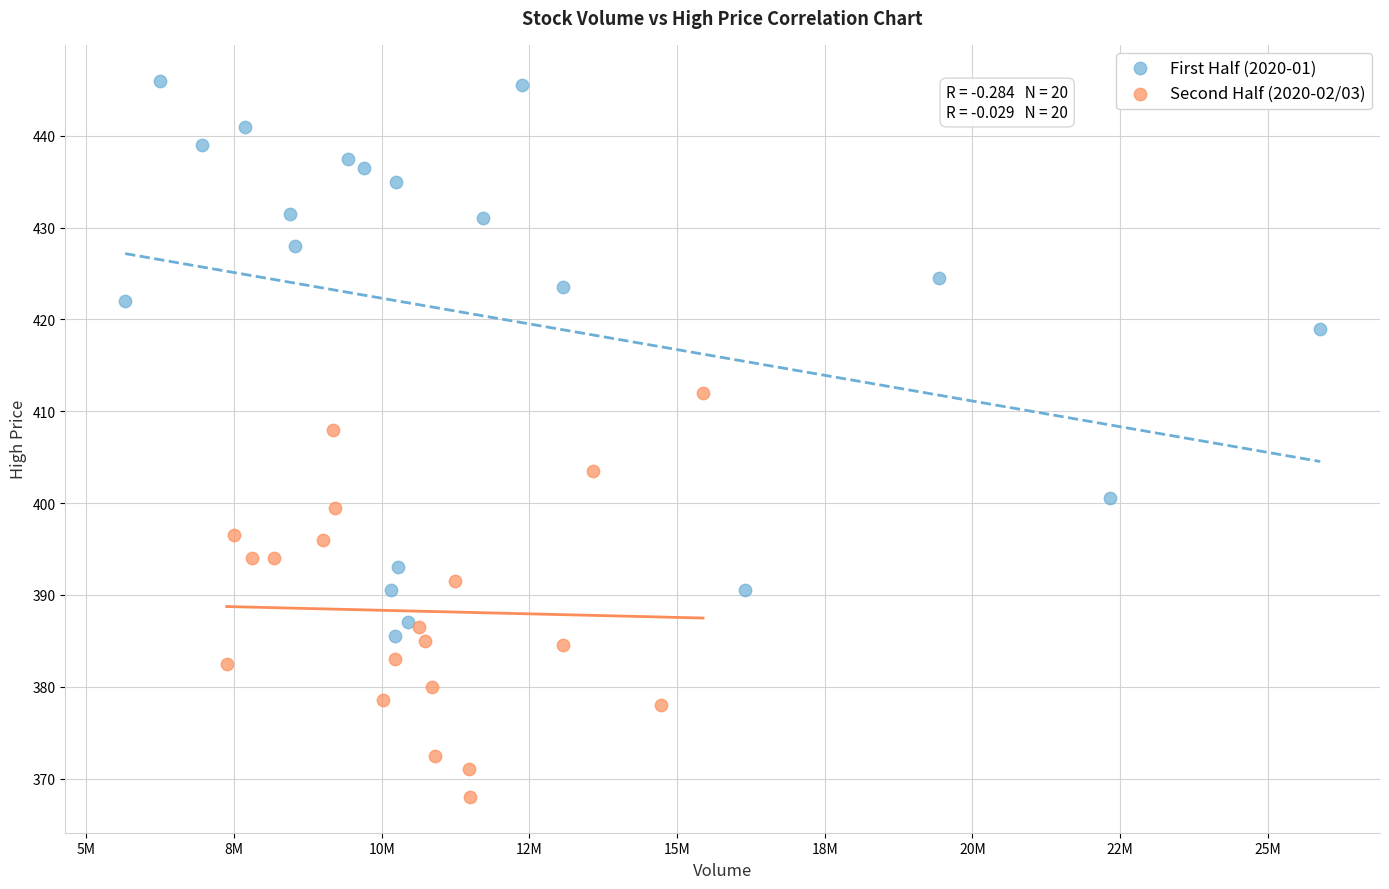

What are all the series names shown in the legend?

First Half (2020-01), Second Half (2020-02/03)